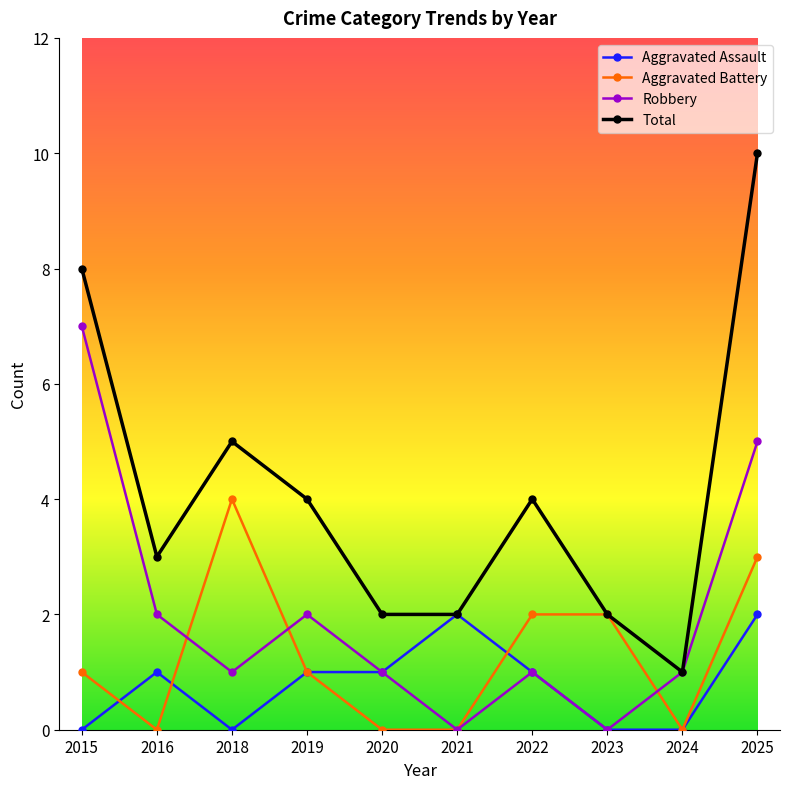

What are all the series names shown in the legend?

Aggravated Assault, Aggravated Battery, Robbery, Total